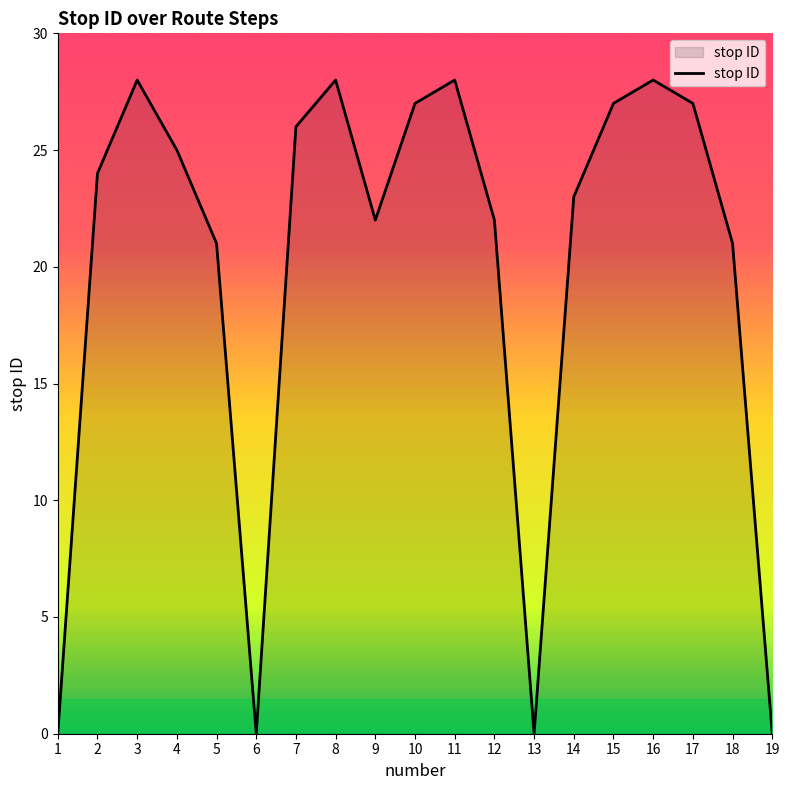

Between 12 and 18, which is larger?

12